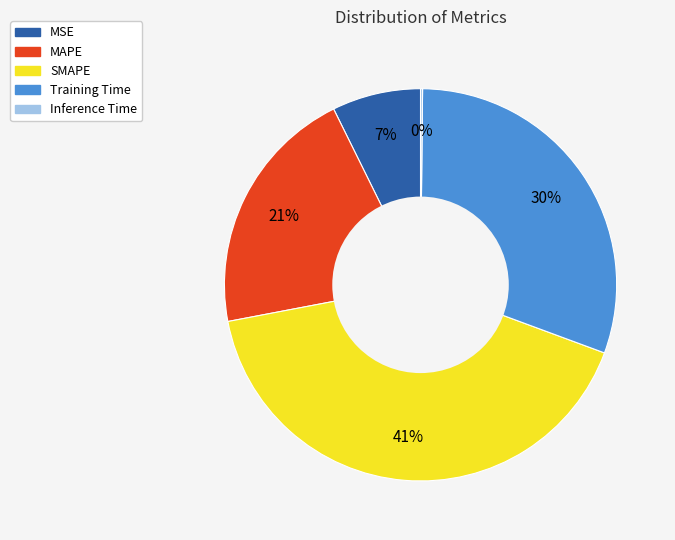

To the nearest percent, what percentage of the pie is Training Time?

30%